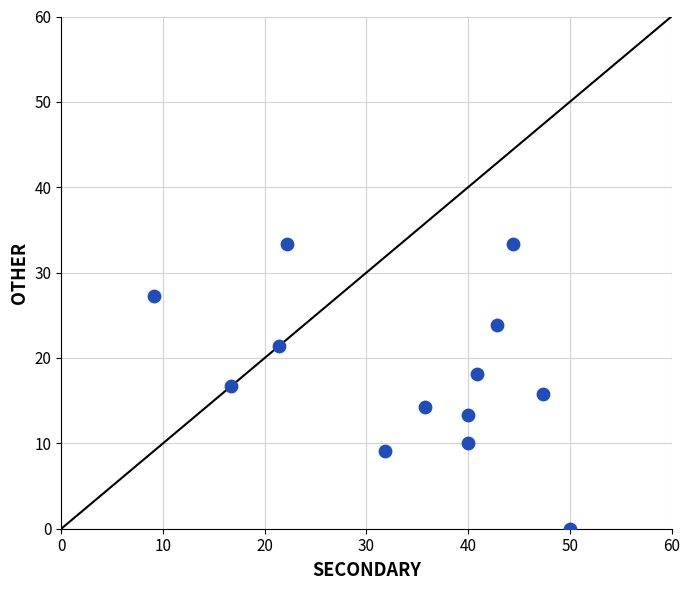

What is the range of Y values (max minus min)?

33.3